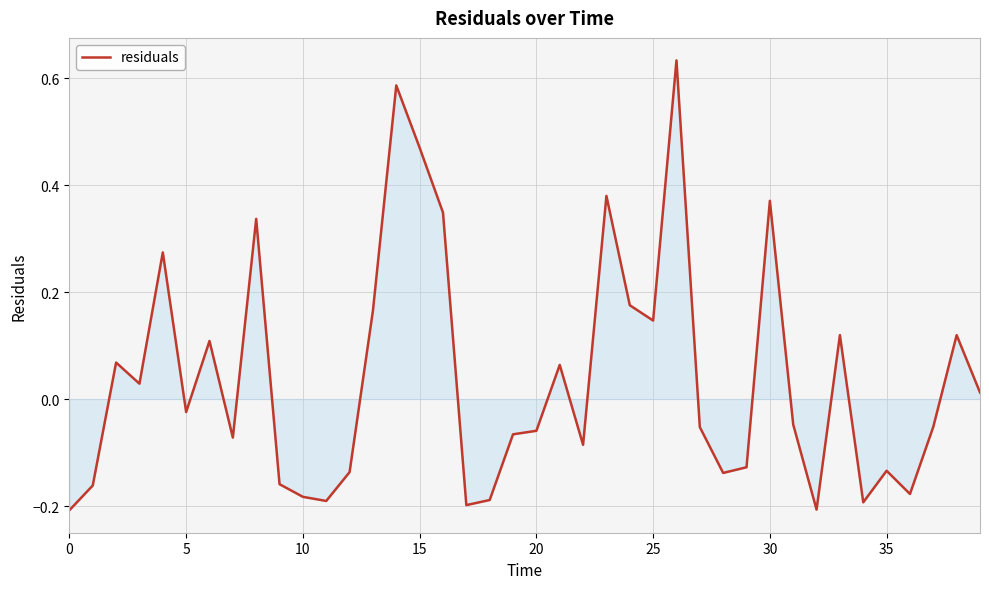

What is the difference between the maximum and minimum values?

0.8